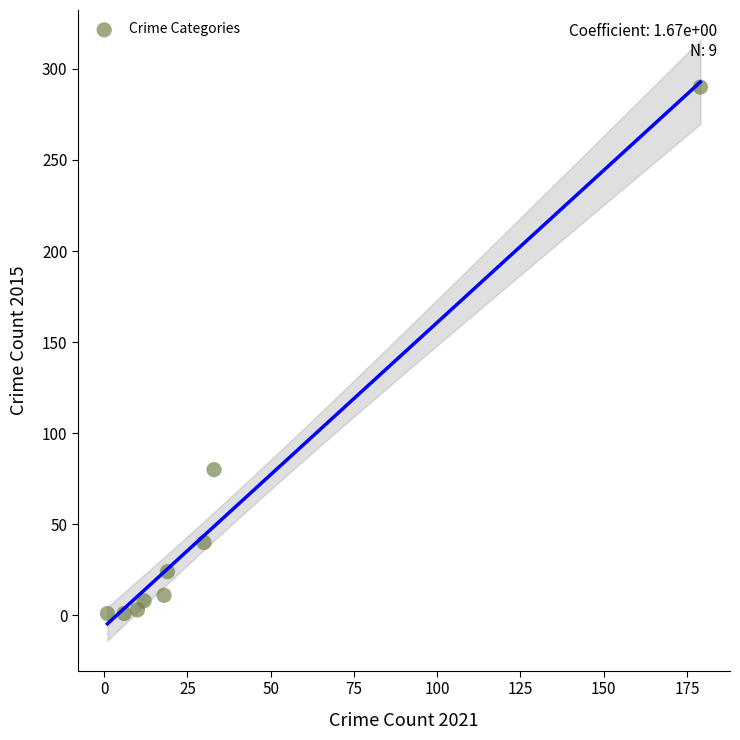

What is the range of Y values (max minus min)?

289